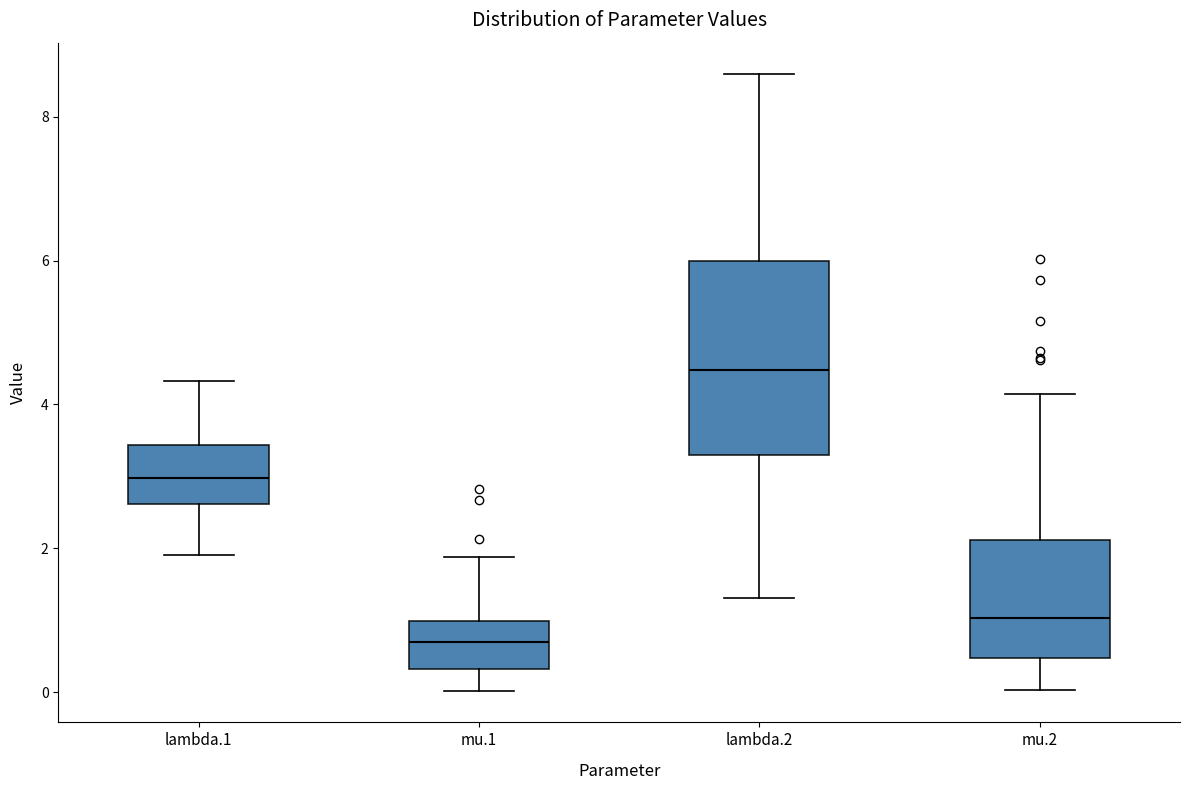

Where does the lower whisker of the box for mu.2 end on the y-axis? The values are not printed on the chart, so give them approximately, as read against the axis.

0.0